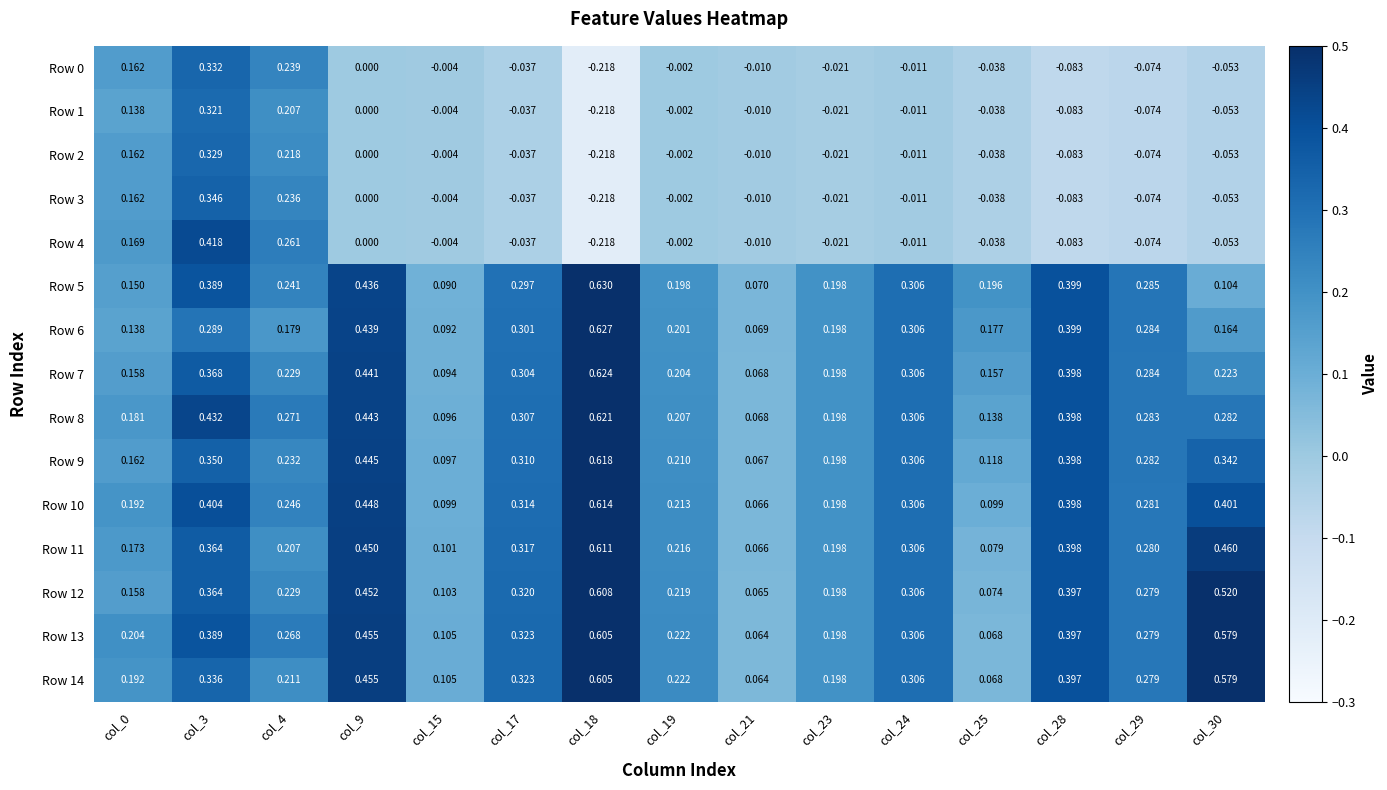

Count the number of data series in this chart.

15